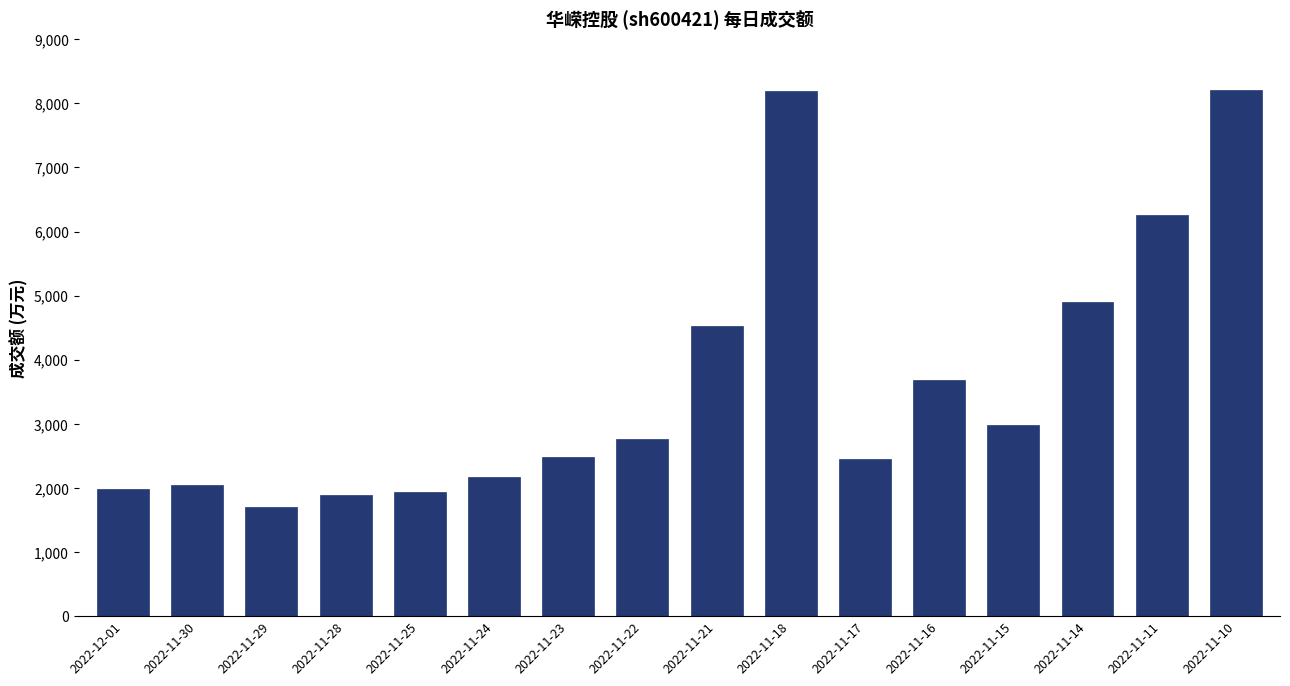

True or false: the data shows 8754 at 2022-11-14.

False